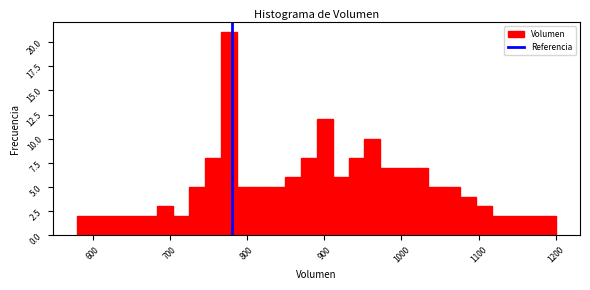

Around what value on the x-axis is the tallest bar? Give the approximate position of its centre, as read against the axis.

780